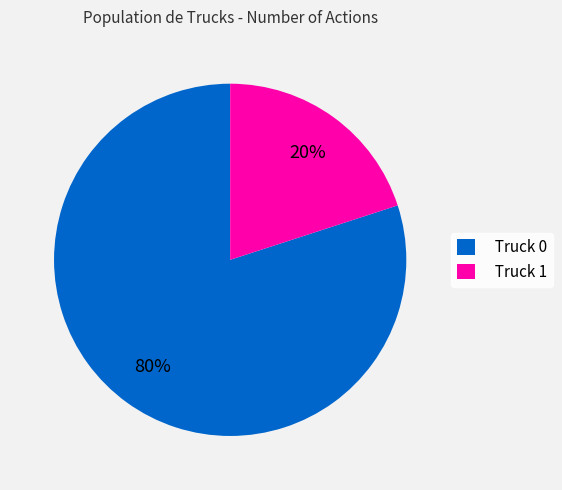

Rank the categories by value from lowest to highest.

Truck 1, Truck 0